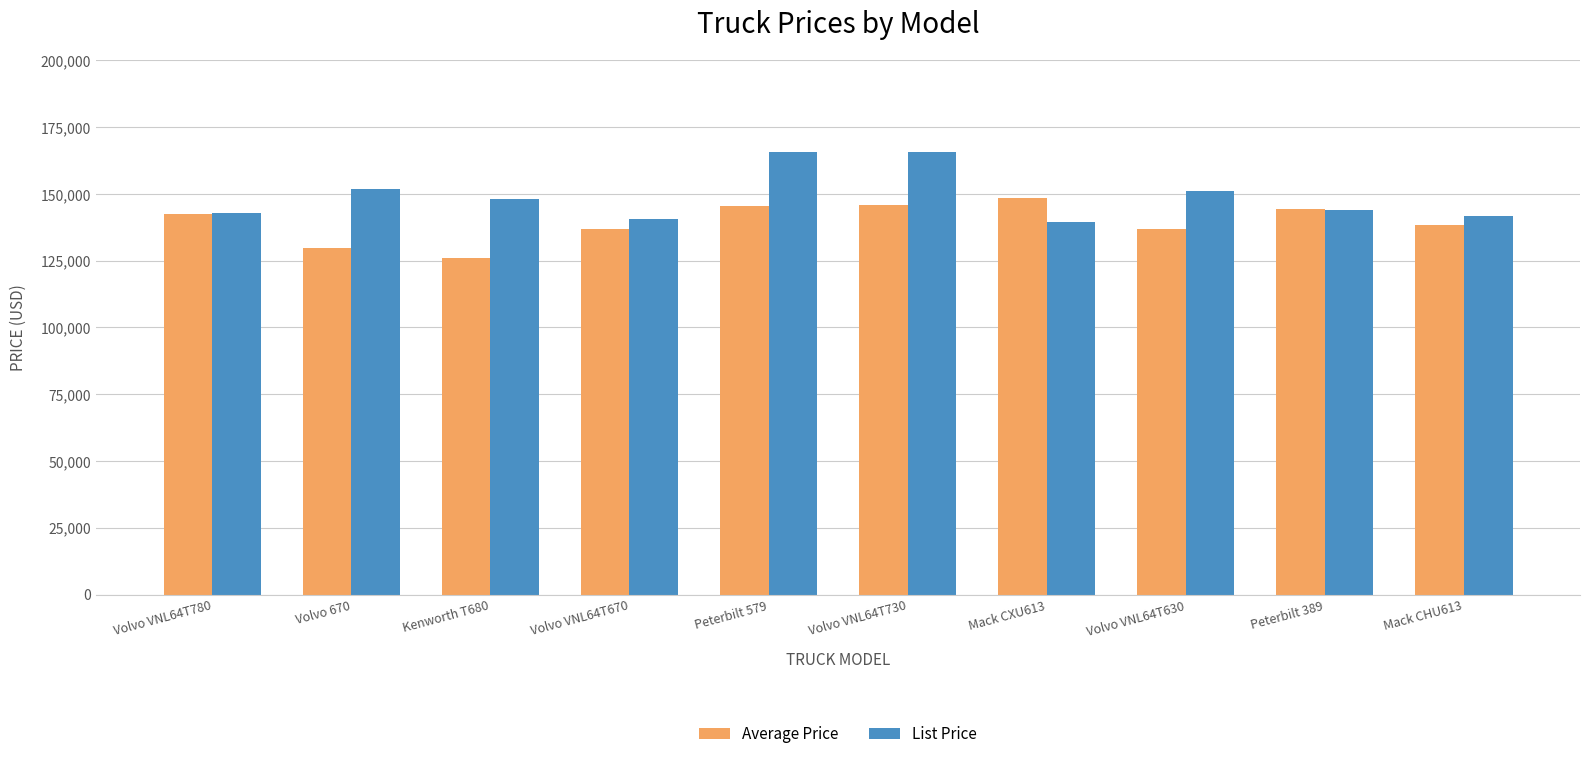

How many data points does each series have?

10